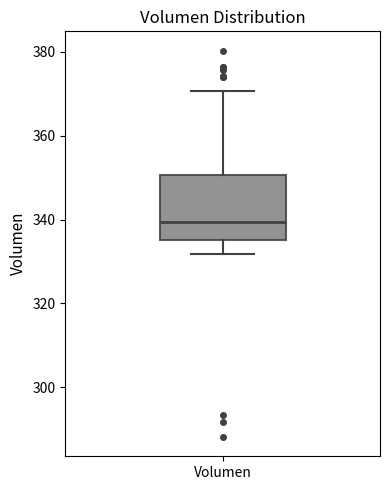

Read this box plot against the y-axis: the position of the median line, the range covered by the box, and the ends of both whiskers. The values are not printed on the chart, so give them approximately, as read against the axis.

median 340, box 336 to 350, whiskers 332 to 370